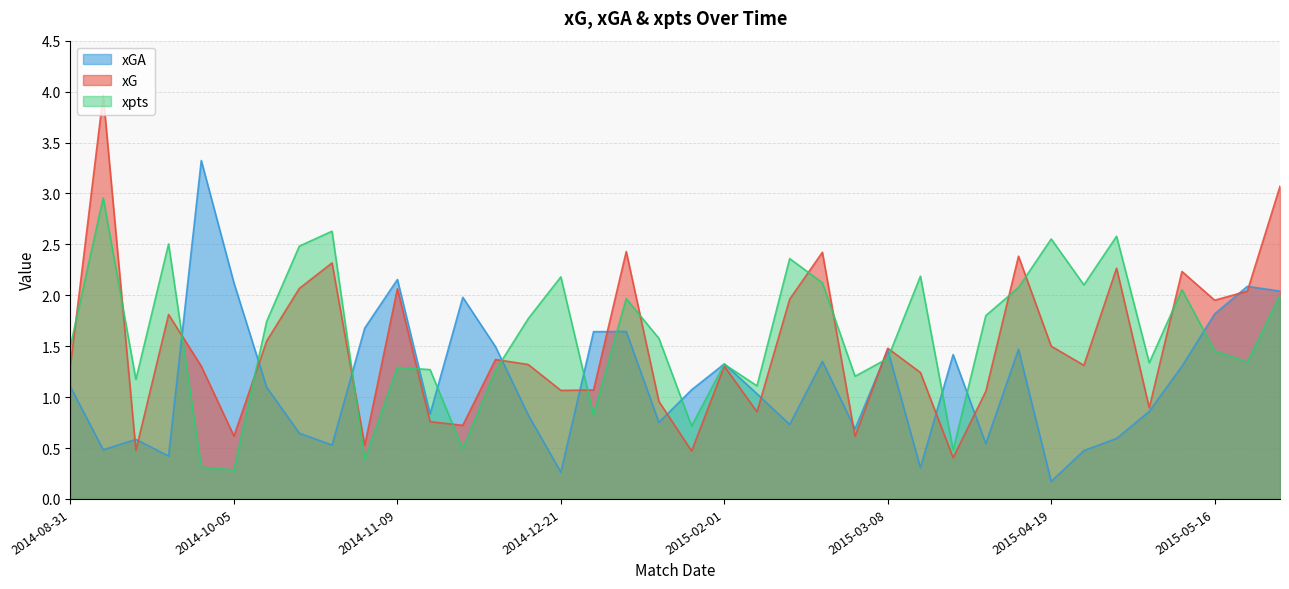

Reading right to left, list all the values displayed in this chart.

xG: 2015-05-31=3.1	2015-05-23=2.0	2015-05-16=2.0	2015-05-10=2.2	2015-05-03=0.9	2015-04-28=2.3	2015-04-25=1.3	2015-04-19=1.5	2015-04-11=2.4	2015-04-04=1.1	2015-03-22=0.4	2015-03-15=1.2	2015-03-08=1.5	2015-03-01=0.6	2015-02-23=2.4	2015-02-15=2.0	2015-02-08=0.9	2015-02-01=1.3	2015-01-25=0.5	2015-01-17=1.0	2015-01-11=2.4	2015-01-06=1.1	2014-12-21=1.1	2014-12-15=1.3	2014-12-07=1.4	2014-11-30=0.7	2014-11-23=0.8	2014-11-09=2.1	2014-11-01=0.5	2014-10-29=2.3	2014-10-26=2.1	2014-10-19=1.6	2014-10-05=0.6	2014-09-28=1.3	2014-09-24=1.8	2014-09-21=0.5	2014-09-14=4.0	2014-08-31=1.3
xGA: 2015-05-31=2.0	2015-05-23=2.1	2015-05-16=1.8	2015-05-10=1.3	2015-05-03=0.9	2015-04-28=0.6	2015-04-25=0.5	2015-04-19=0.2	2015-04-11=1.5	2015-04-04=0.5	2015-03-22=1.4	2015-03-15=0.3	2015-03-08=1.5	2015-03-01=0.7	2015-02-23=1.4	2015-02-15=0.7	2015-02-08=1.0	2015-02-01=1.3	2015-01-25=1.1	2015-01-17=0.8	2015-01-11=1.6	2015-01-06=1.6	2014-12-21=0.3	2014-12-15=0.8	2014-12-07=1.5	2014-11-30=2.0	2014-11-23=0.8	2014-11-09=2.2	2014-11-01=1.7	2014-10-29=0.5	2014-10-26=0.6	2014-10-19=1.1	2014-10-05=2.1	2014-09-28=3.3	2014-09-24=0.4	2014-09-21=0.6	2014-09-14=0.5	2014-08-31=1.1
xpts: 2015-05-31=2.0	2015-05-23=1.3	2015-05-16=1.5	2015-05-10=2.1	2015-05-03=1.3	2015-04-28=2.6	2015-04-25=2.1	2015-04-19=2.6	2015-04-11=2.1	2015-04-04=1.8	2015-03-22=0.5	2015-03-15=2.2	2015-03-08=1.4	2015-03-01=1.2	2015-02-23=2.1	2015-02-15=2.4	2015-02-08=1.1	2015-02-01=1.3	2015-01-25=0.7	2015-01-17=1.6	2015-01-11=2.0	2015-01-06=0.8	2014-12-21=2.2	2014-12-15=1.8	2014-12-07=1.3	2014-11-30=0.5	2014-11-23=1.3	2014-11-09=1.3	2014-11-01=0.4	2014-10-29=2.6	2014-10-26=2.5	2014-10-19=1.7	2014-10-05=0.3	2014-09-28=0.3	2014-09-24=2.5	2014-09-21=1.2	2014-09-14=3.0	2014-08-31=1.5